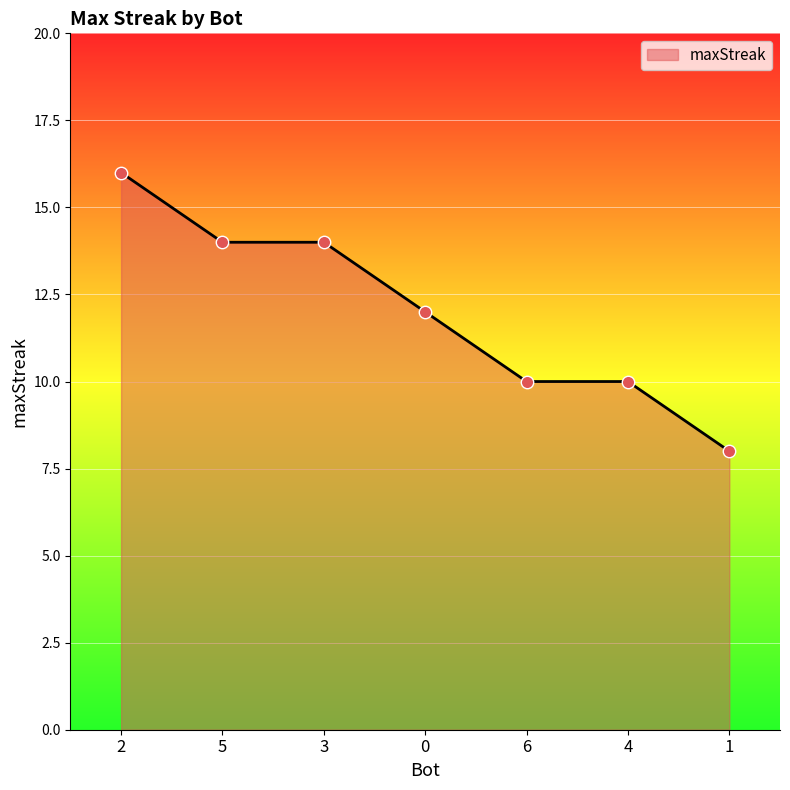

Between 4 and 1, which is larger?

4